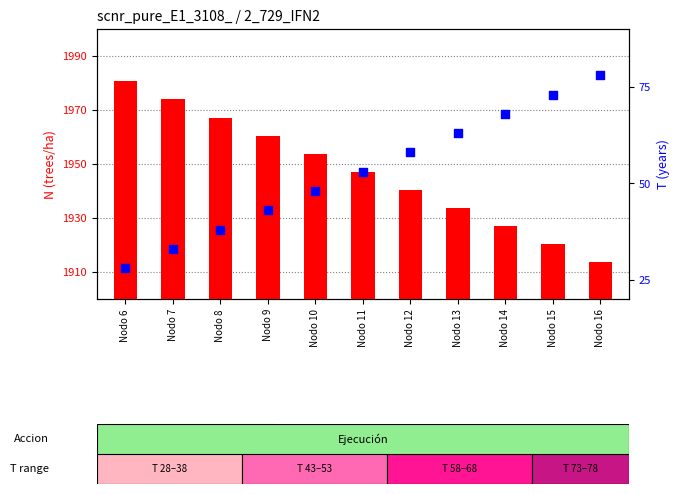

Is the value of N (trees/ha) at Nodo 10 greater than the value of T (years) at Nodo 10?

Yes